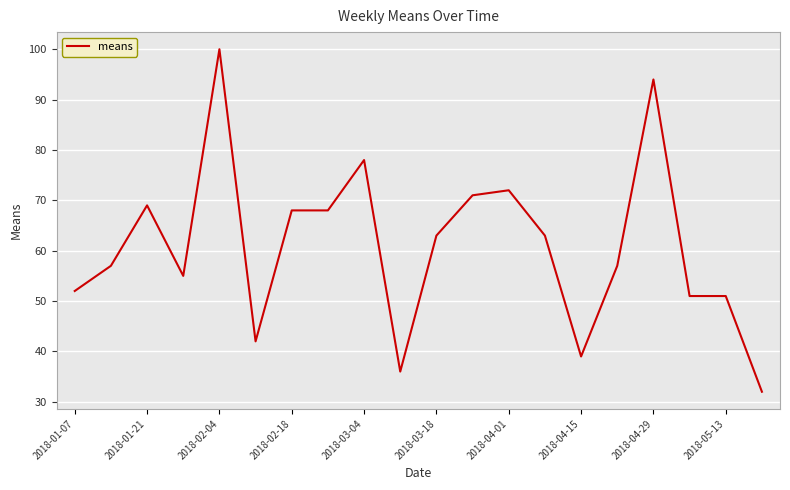

What is the maximum value shown in the chart?

100